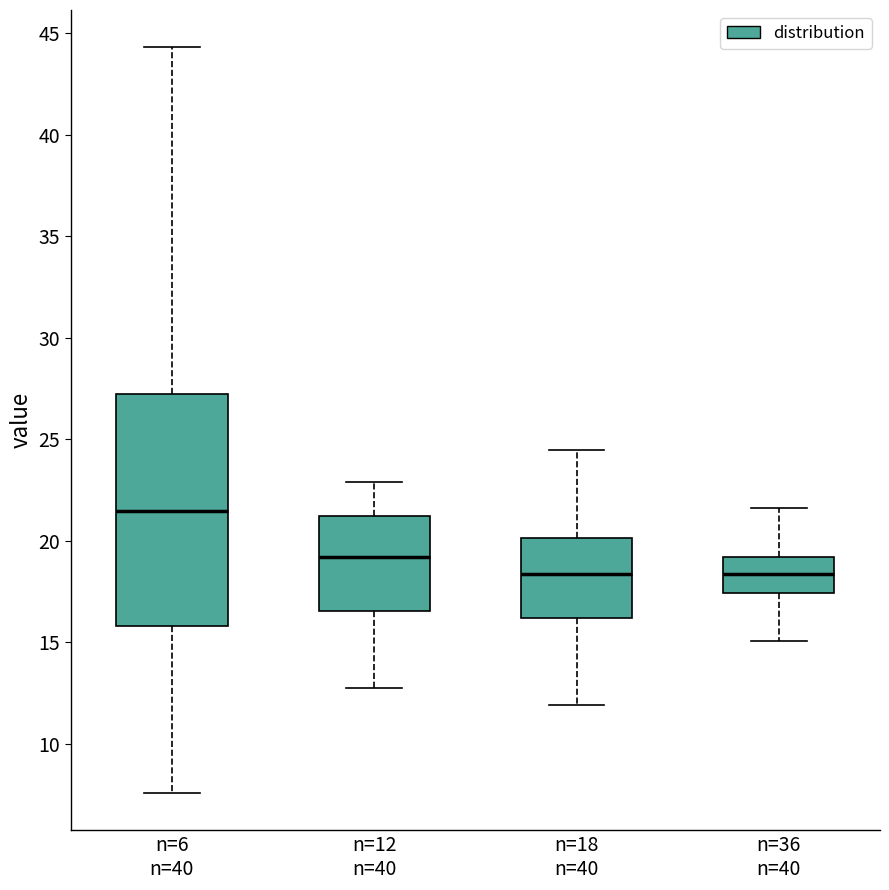

Which box is the tallest, from its lower edge to its upper edge?

n=6 n=40